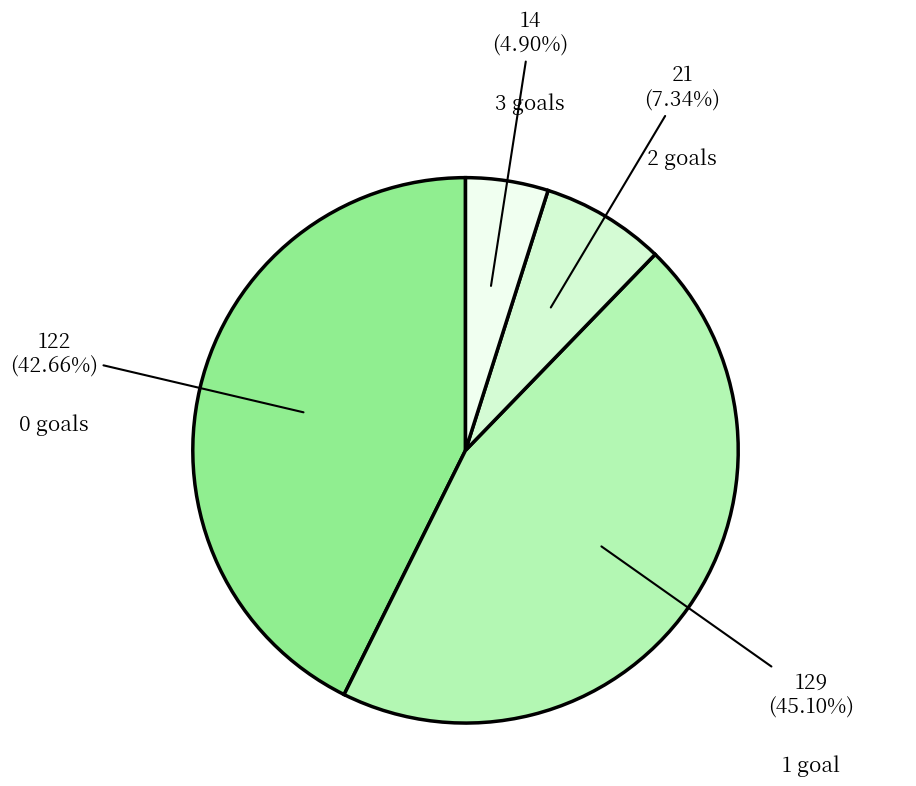

What is the smallest slice in the pie chart?

3